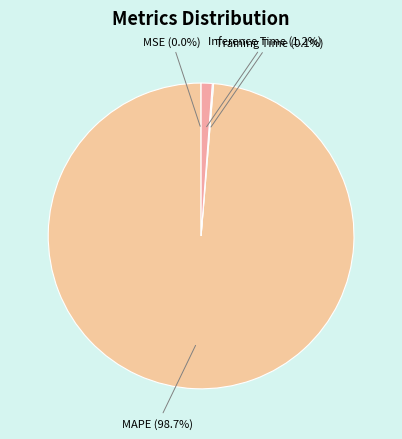

Between Inference Time and MAPE, which is larger?

MAPE